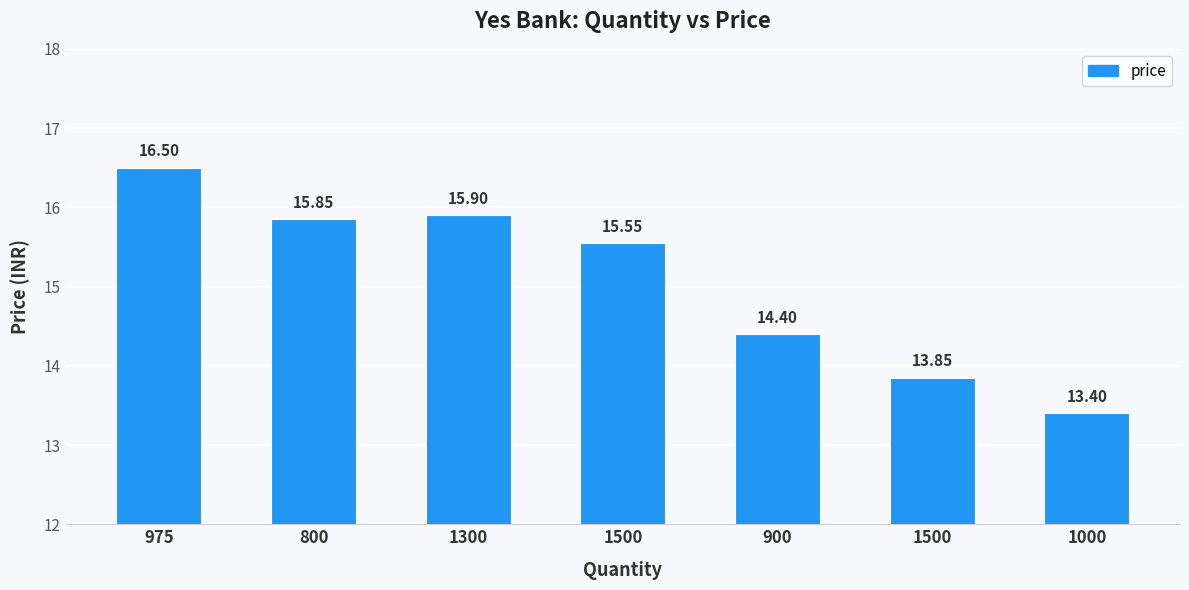

Reading left to right, what are all the values shown in this chart?

16.5	15.8	15.9	15.6	14.4	13.8	13.4